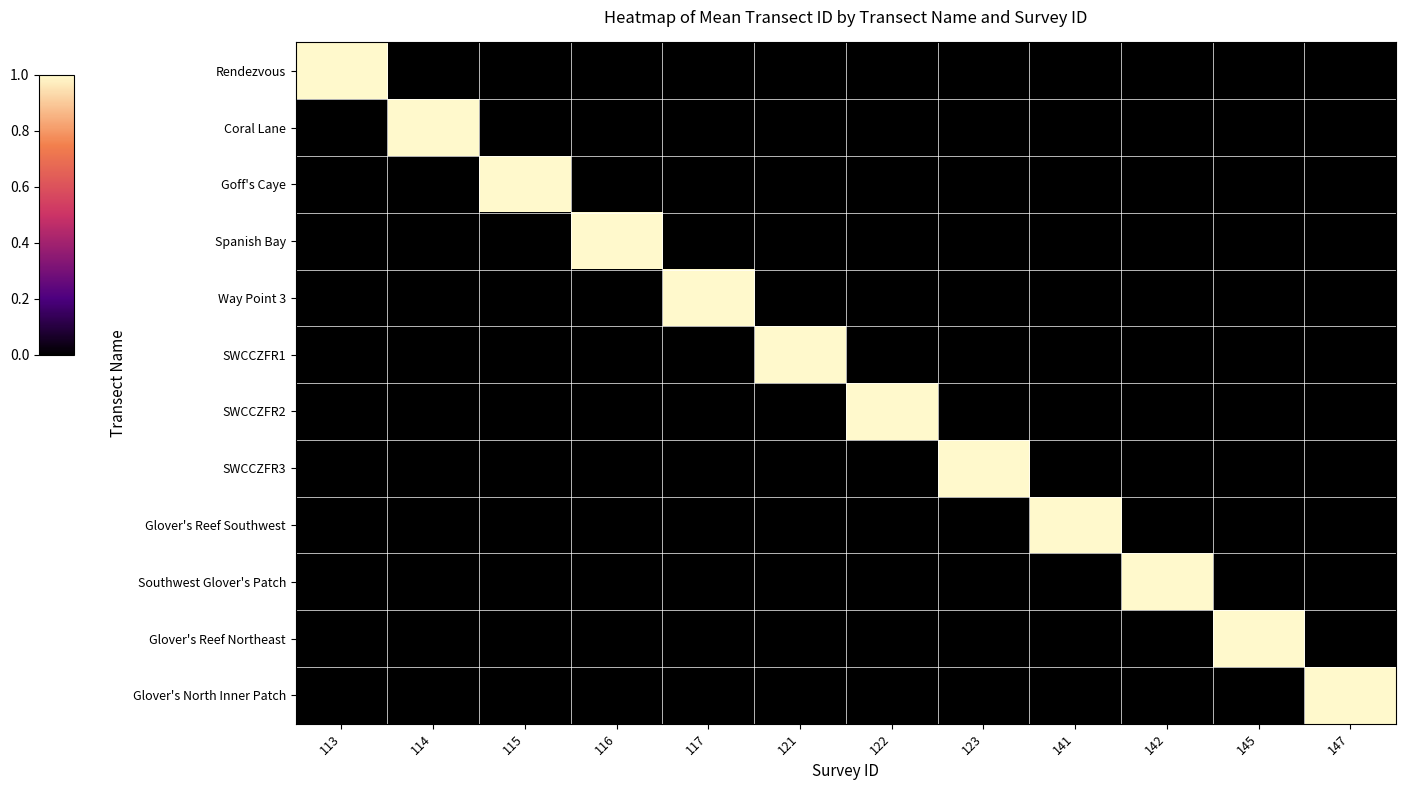

Which series has the largest range (max minus min)?

Rendezvous